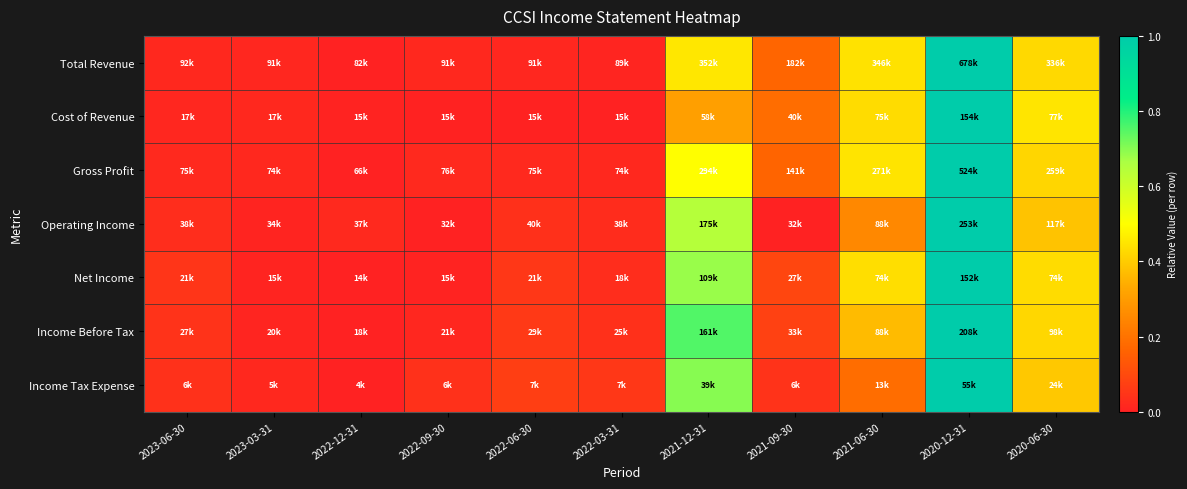

Reading left to right, extract all data points from this chart.

Total Revenue: 2023-06-30=0.0	2023-03-31=0.0	2022-12-31=0.0	2022-09-30=0.0	2022-06-30=0.0	2022-03-31=0.0	2021-12-31=0.5	2021-09-30=0.2	2021-06-30=0.4	2020-12-31=1.0	2020-06-30=0.4
Cost of Revenue: 2023-06-30=0.0	2023-03-31=0.0	2022-12-31=0.0	2022-09-30=0.0	2022-06-30=0.0	2022-03-31=0.0	2021-12-31=0.3	2021-09-30=0.2	2021-06-30=0.4	2020-12-31=1.0	2020-06-30=0.5
Gross Profit: 2023-06-30=0.0	2023-03-31=0.0	2022-12-31=0.0	2022-09-30=0.0	2022-06-30=0.0	2022-03-31=0.0	2021-12-31=0.5	2021-09-30=0.2	2021-06-30=0.4	2020-12-31=1.0	2020-06-30=0.4
Operating Income: 2023-06-30=0.0	2023-03-31=0.0	2022-12-31=0.0	2022-09-30=0.0	2022-06-30=0.0	2022-03-31=0.0	2021-12-31=0.6	2021-09-30=0.0	2021-06-30=0.3	2020-12-31=1.0	2020-06-30=0.4
Net Income: 2023-06-30=0.0	2023-03-31=0.0	2022-12-31=0.0	2022-09-30=0.0	2022-06-30=0.1	2022-03-31=0.0	2021-12-31=0.7	2021-09-30=0.1	2021-06-30=0.4	2020-12-31=1.0	2020-06-30=0.4
Income Before Tax: 2023-06-30=0.0	2023-03-31=0.0	2022-12-31=0.0	2022-09-30=0.0	2022-06-30=0.1	2022-03-31=0.0	2021-12-31=0.8	2021-09-30=0.1	2021-06-30=0.4	2020-12-31=1.0	2020-06-30=0.4
Income Tax Expense: 2023-06-30=0.0	2023-03-31=0.0	2022-12-31=0.0	2022-09-30=0.0	2022-06-30=0.1	2022-03-31=0.1	2021-12-31=0.7	2021-09-30=0.0	2021-06-30=0.2	2020-12-31=1.0	2020-06-30=0.4